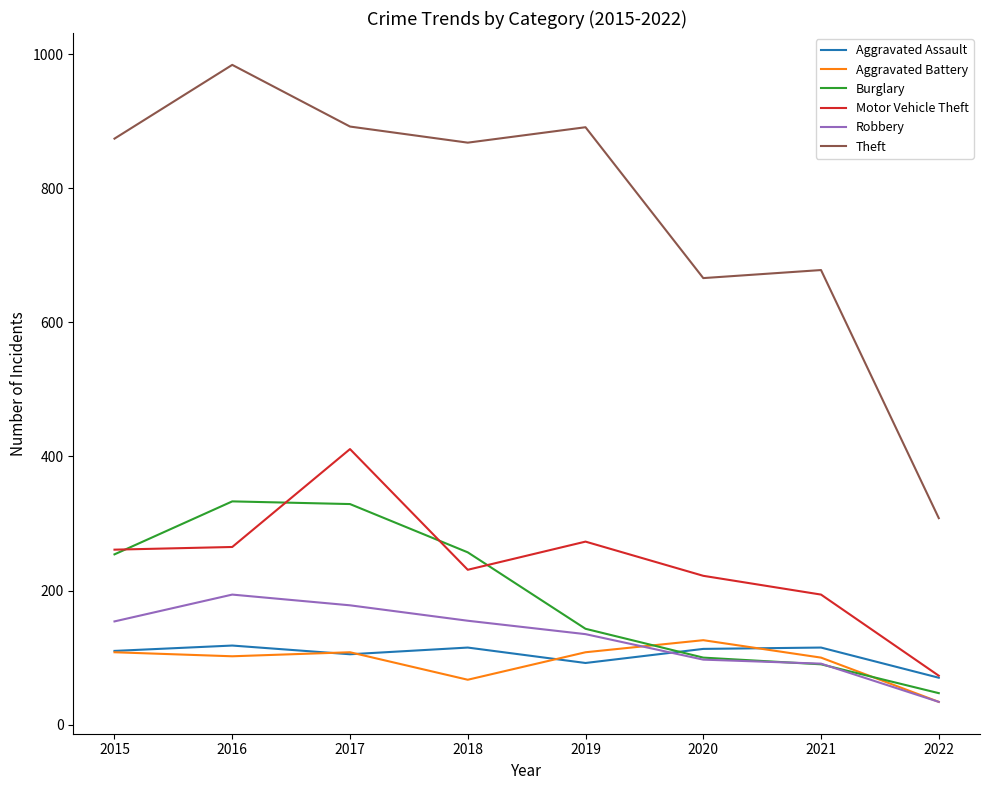

Which series has the largest range (max minus min)?

Theft